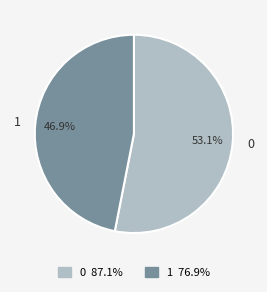

Is it true that 0 is 42% of the pie?

False